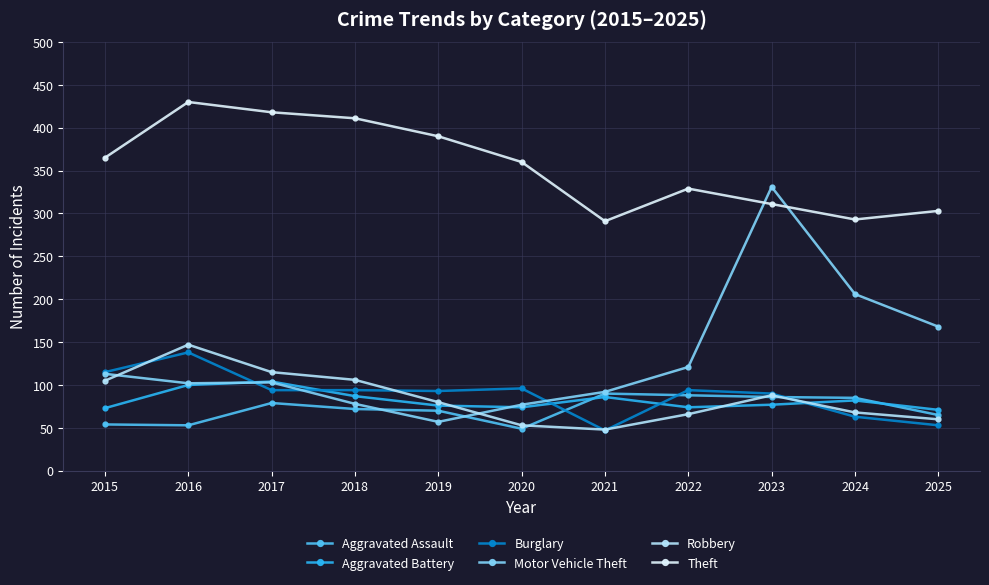

In Robbery, how many points are higher than both neighbors (excluding endpoints)?

2